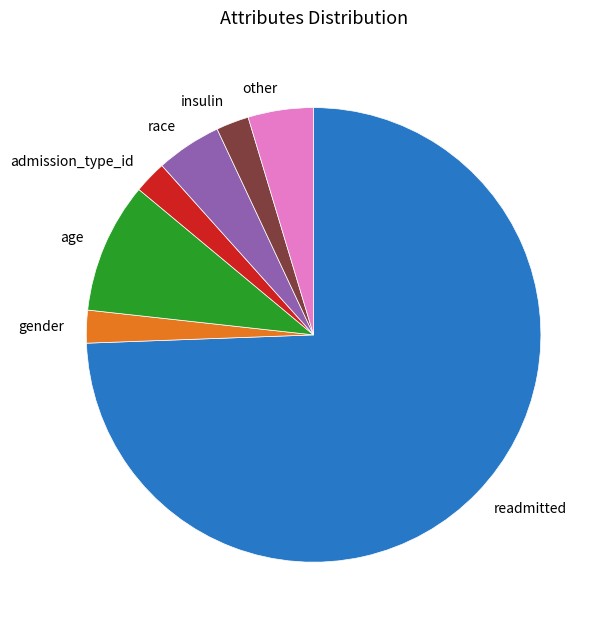

Between insulin and readmitted, which is larger?

readmitted